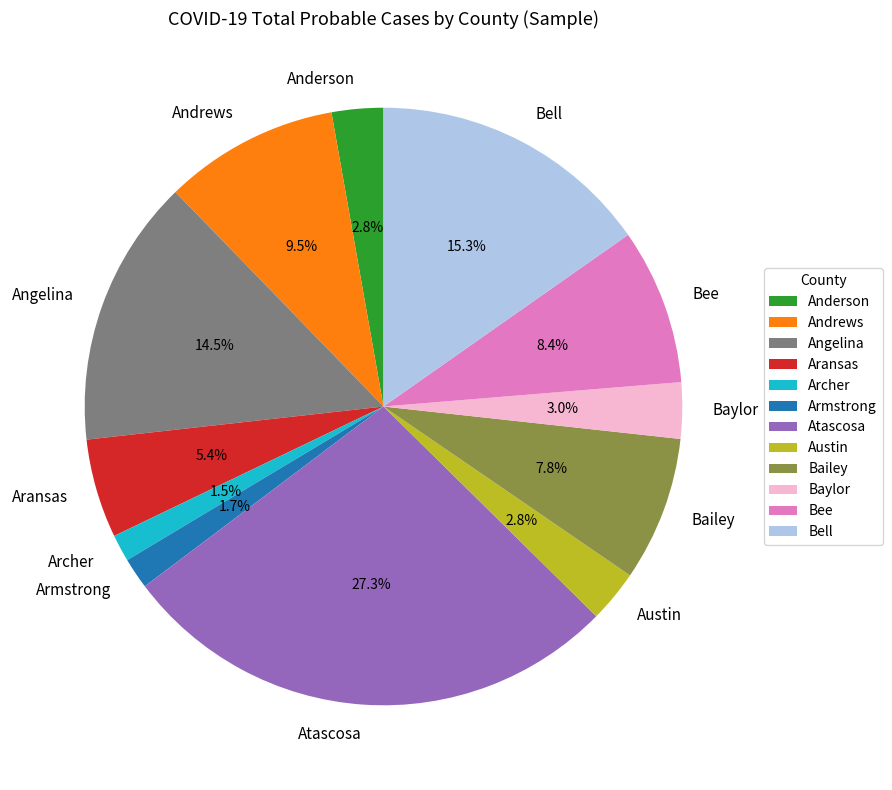

What is the largest slice in the pie chart?

Atascosa